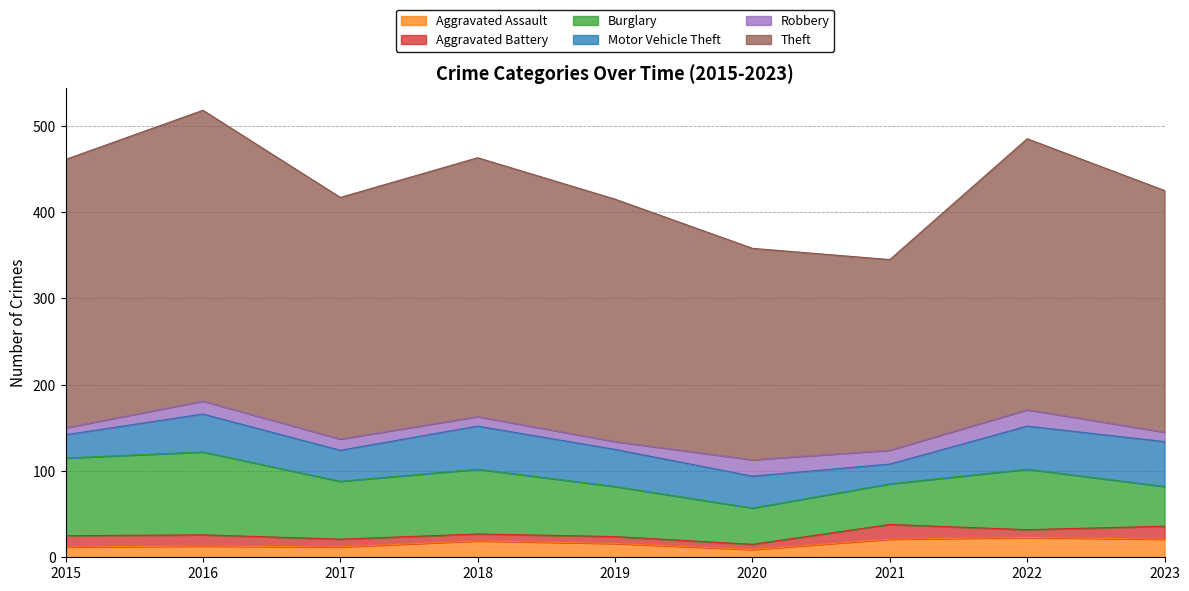

What are all the series names shown in the legend?

Aggravated Assault, Aggravated Battery, Burglary, Motor Vehicle Theft, Robbery, Theft